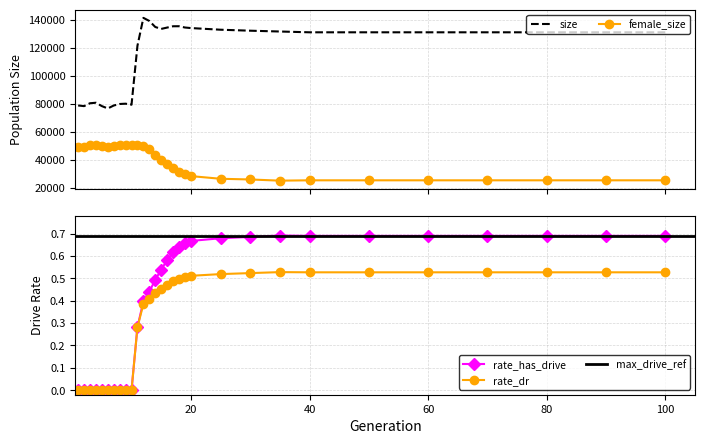

True or false: rate_dr and size cross at least once.

False